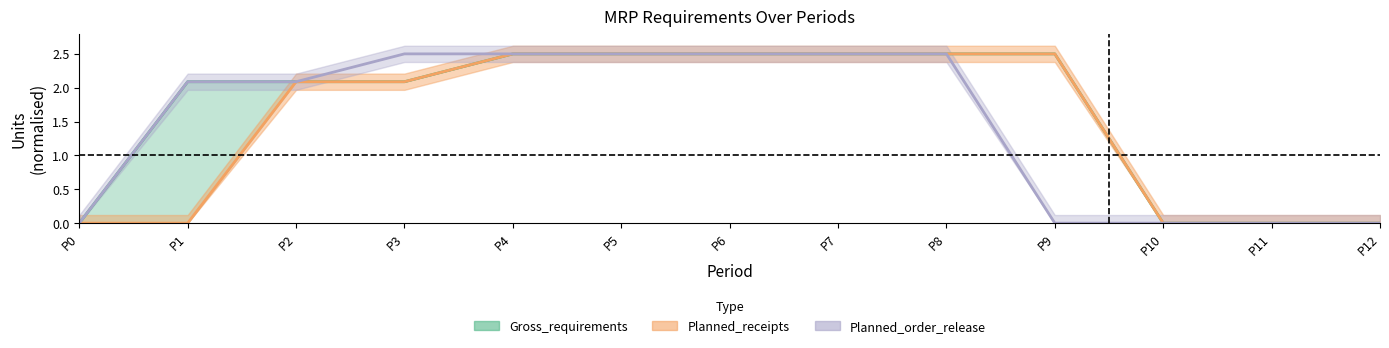

What is the spread (max minus min) of values at P1?

2.1